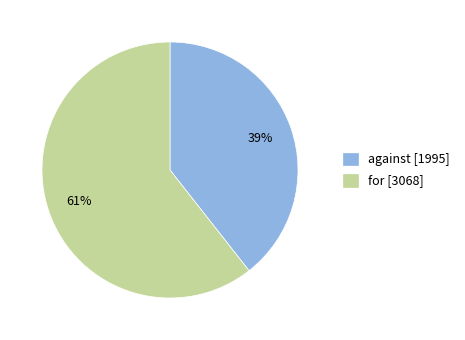

To the nearest percent, what portion does for represent?

61%